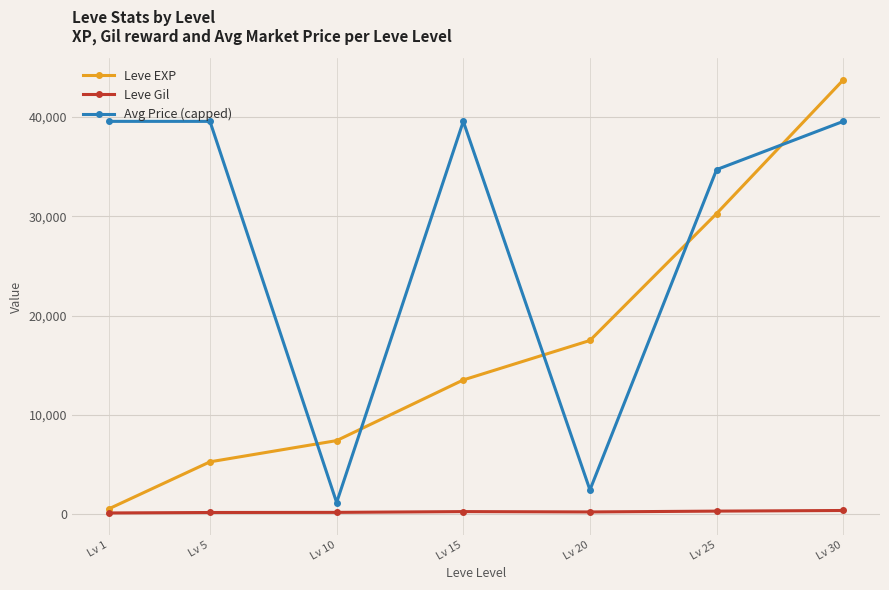

Rank the series by their average value, from lowest to highest.

Leve Gil, Leve EXP, Avg Price (capped)